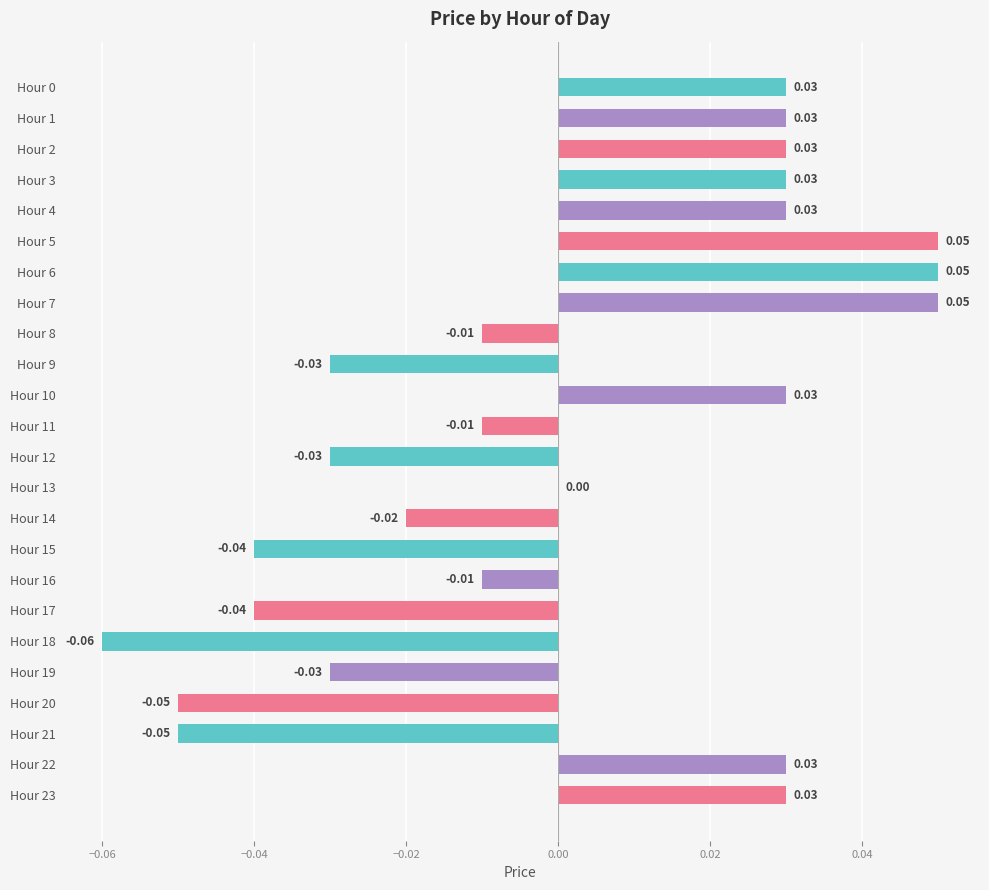

Between Hour 11 and Hour 20, which is larger?

Hour 11